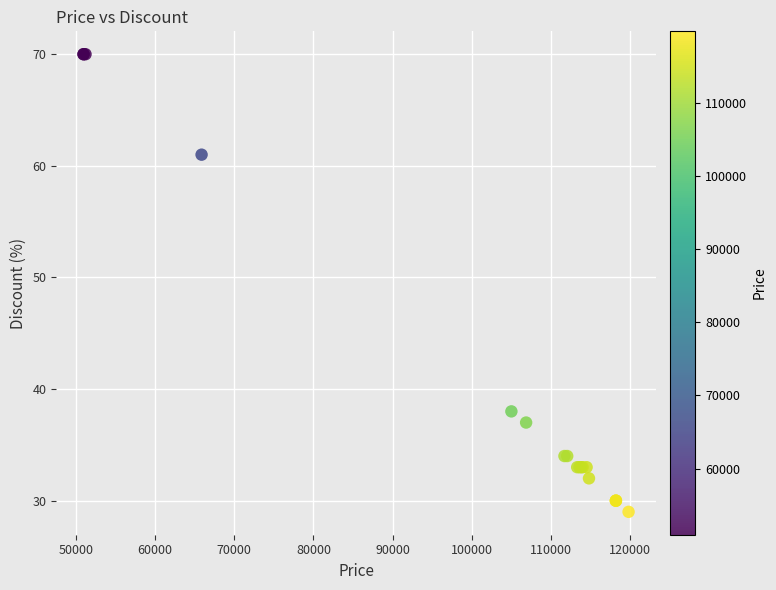

What Y value in the scatter plot is closest to 49?

38